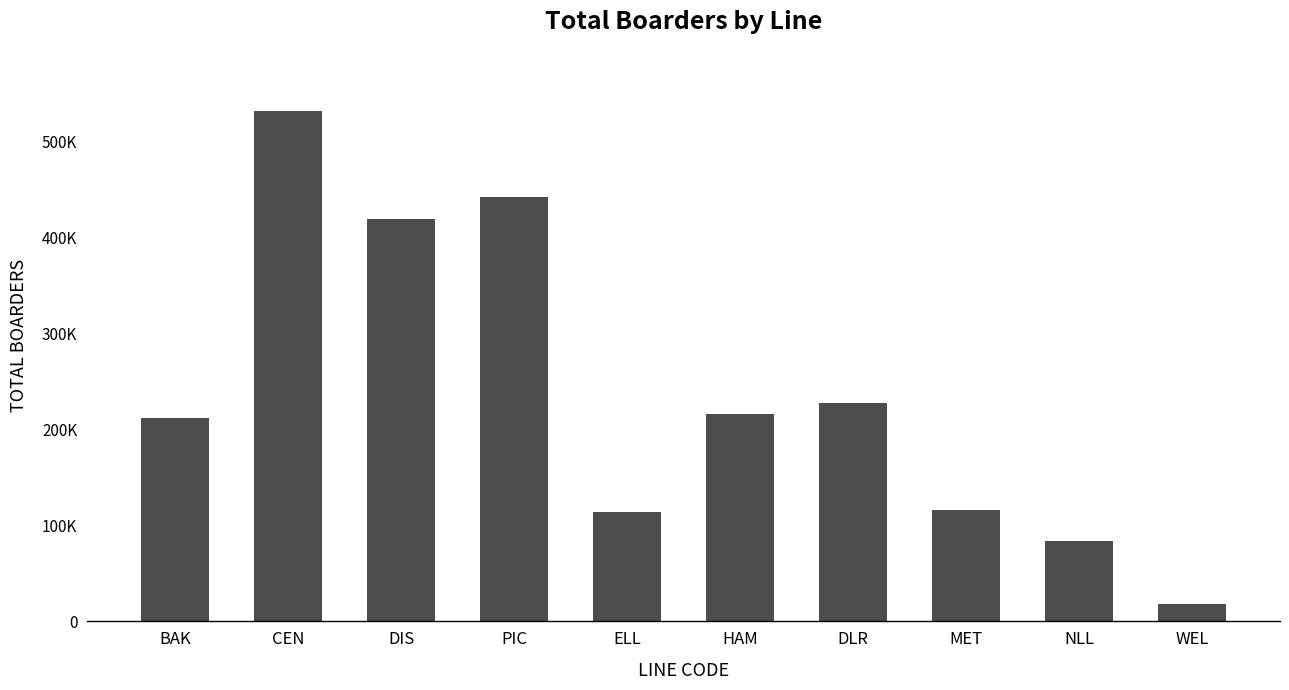

What is the change in value from CEN to HAM?

-315924.6